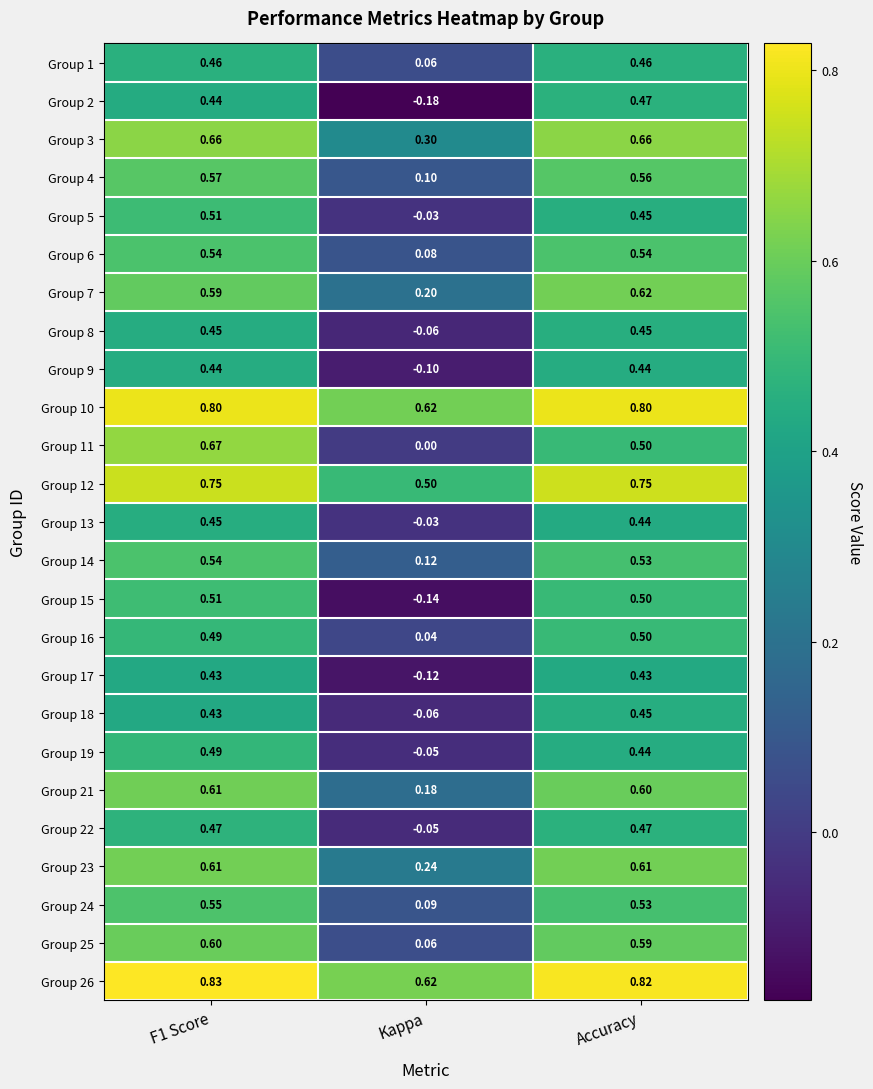

At which category does the chart reach its minimum across all series?

Kappa